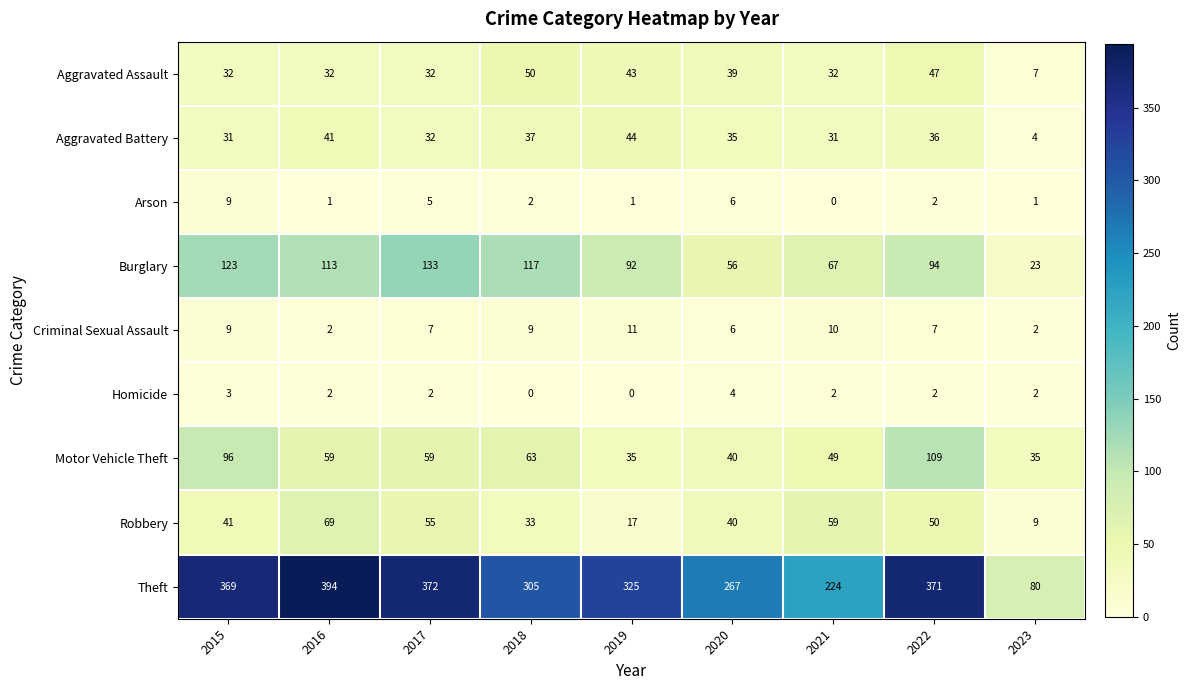

What is the total value across all series at 2015?

713